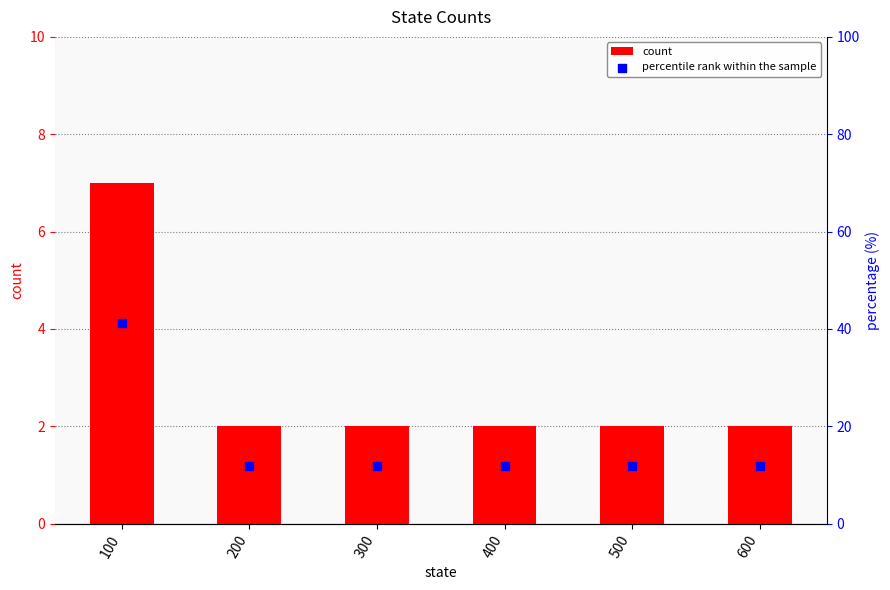

Which series reaches the maximum Y coordinate?

percentile rank within the sample